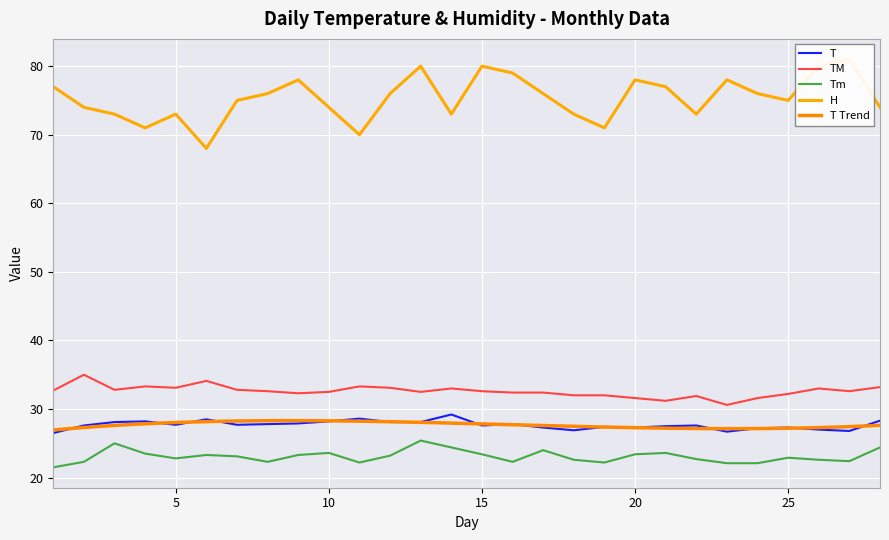

True or false: T and TM cross at least once.

False